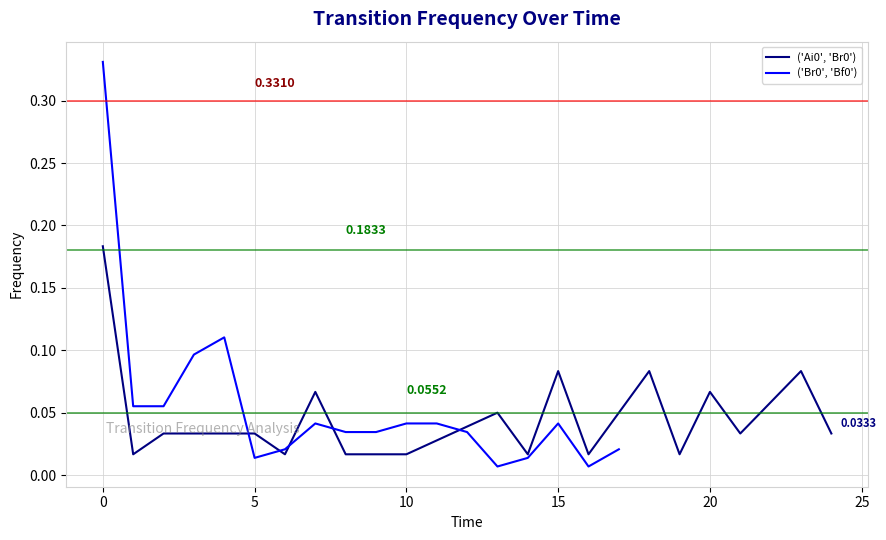

What value does the data have at 20?

0.1